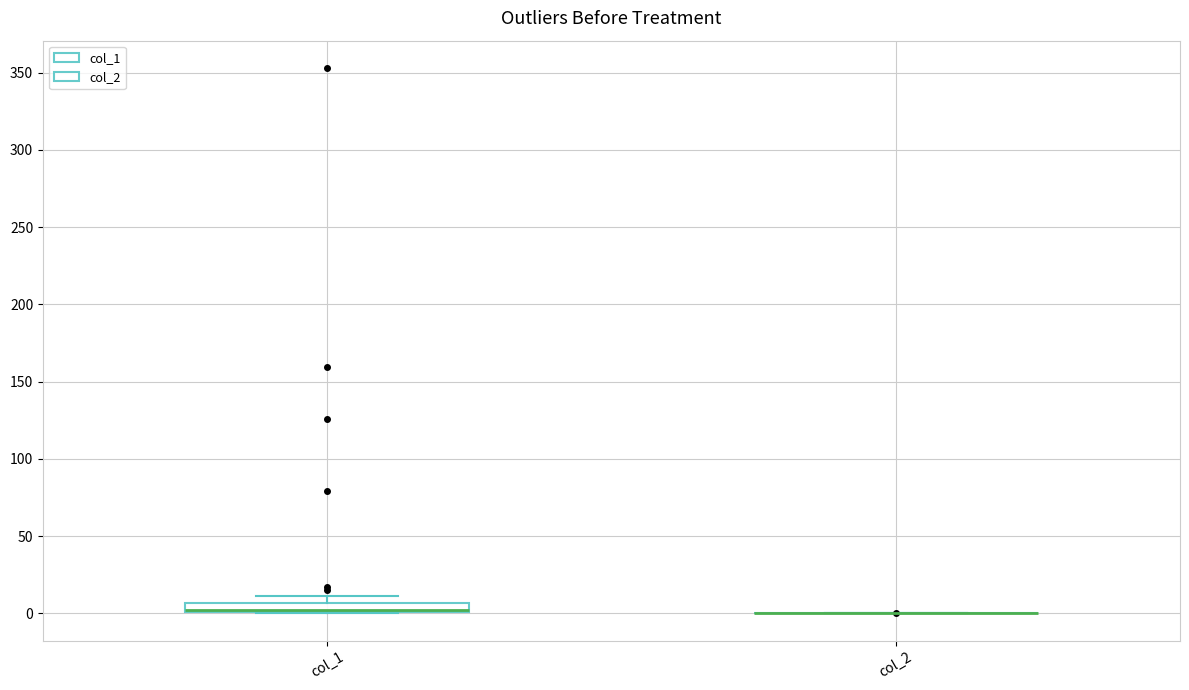

Where is the upper edge of the box for col_1 on the y-axis? The values are not printed on the chart, so give them approximately, as read against the axis.

5